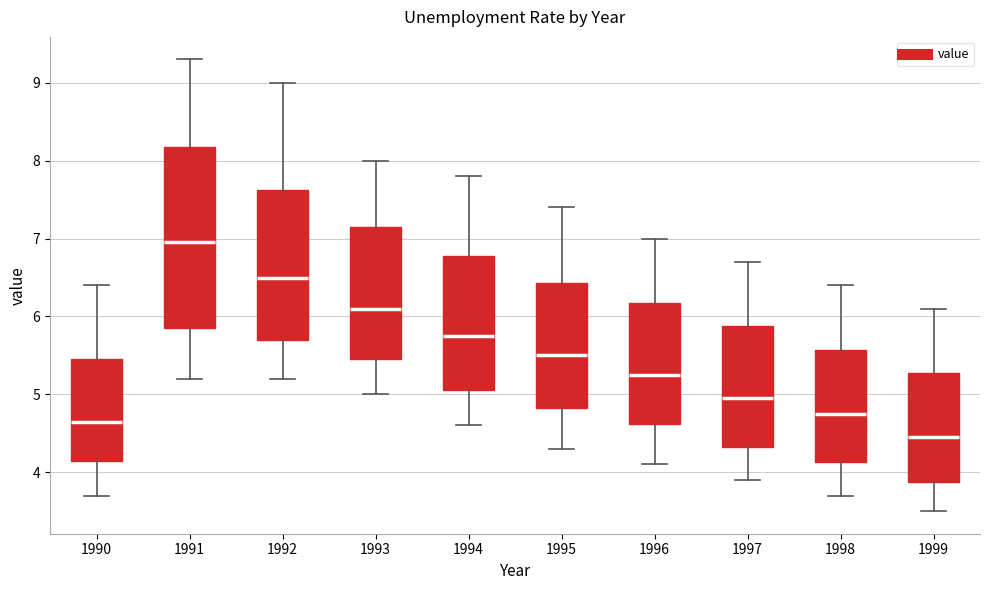

Comparing the boxes themselves (not the whiskers), which one is the tallest?

1991